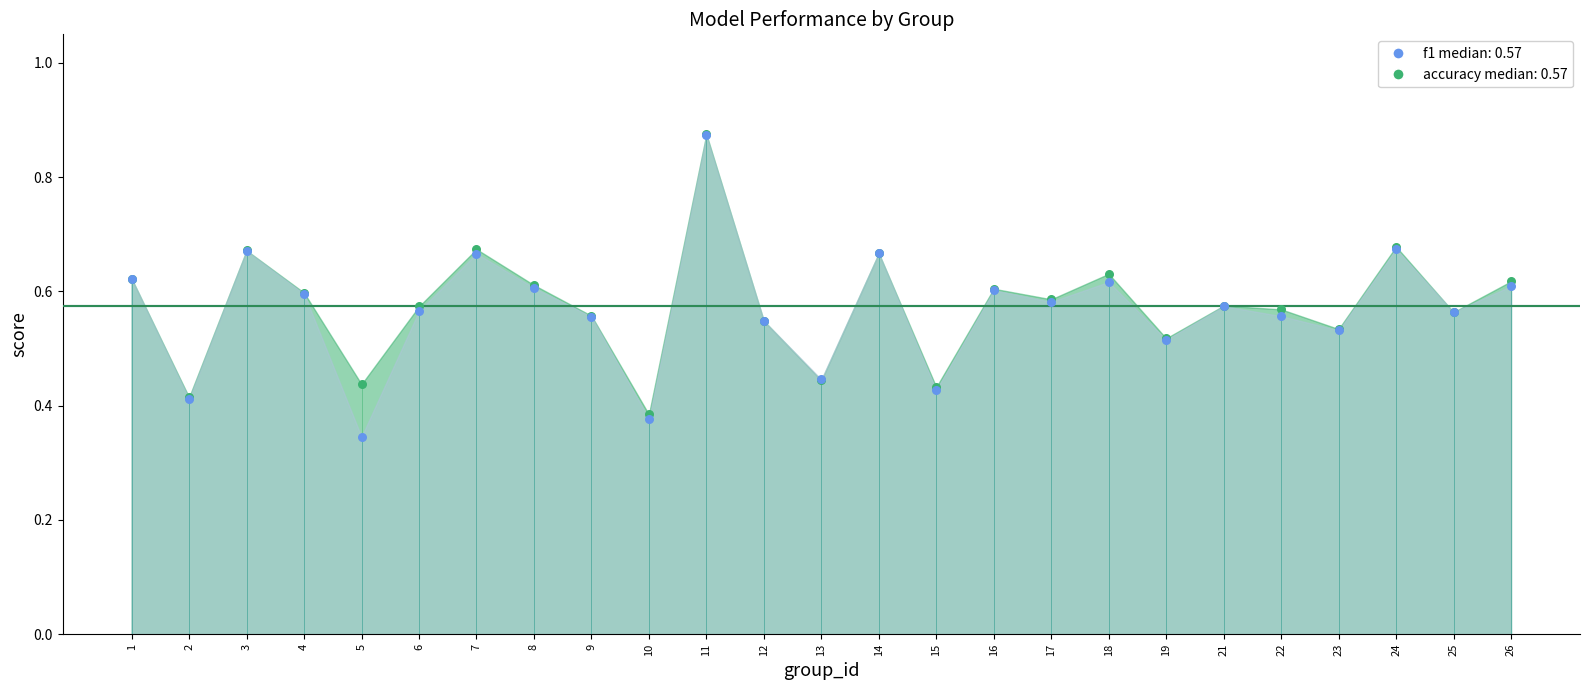

At which category is the sum across all series the highest?

11